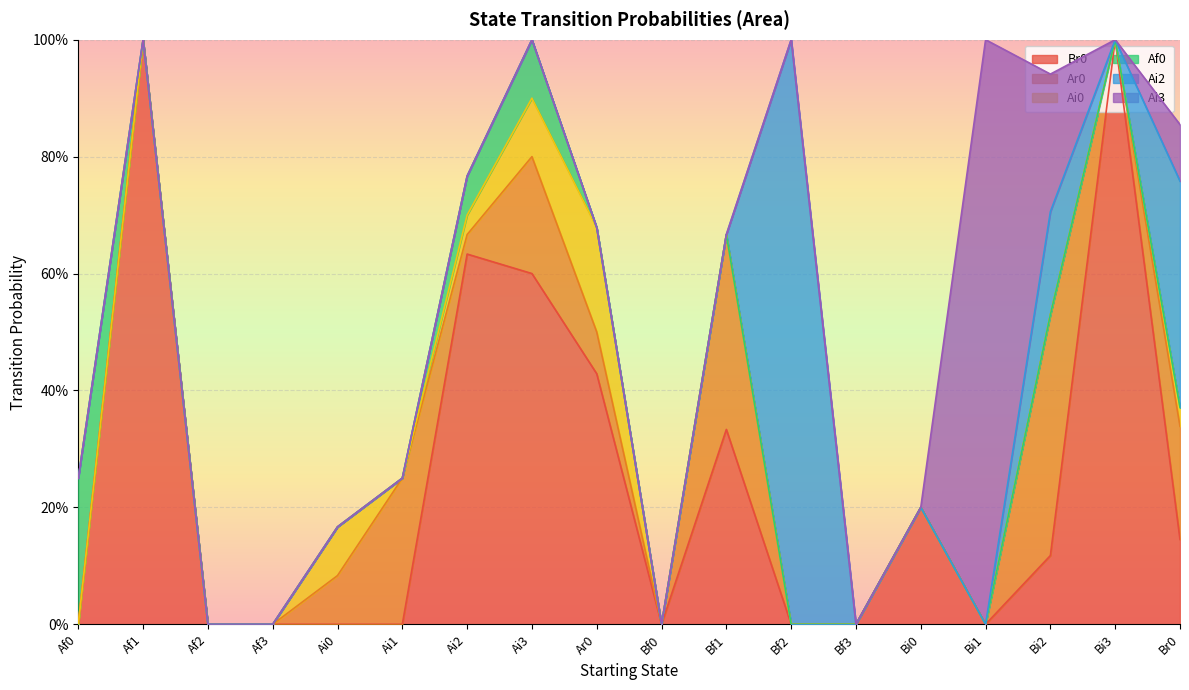

Is it true that Ai0 equals 0.1 at Ai3?

True